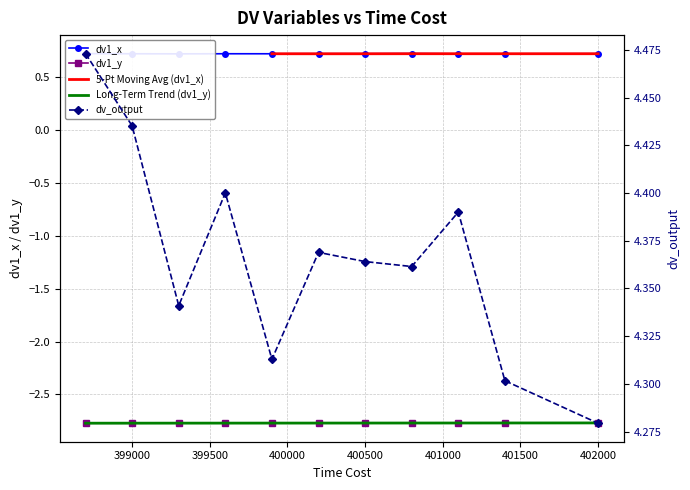

Is the value of dv1_y at 399300 greater than the value of dv_output at 401100?

No